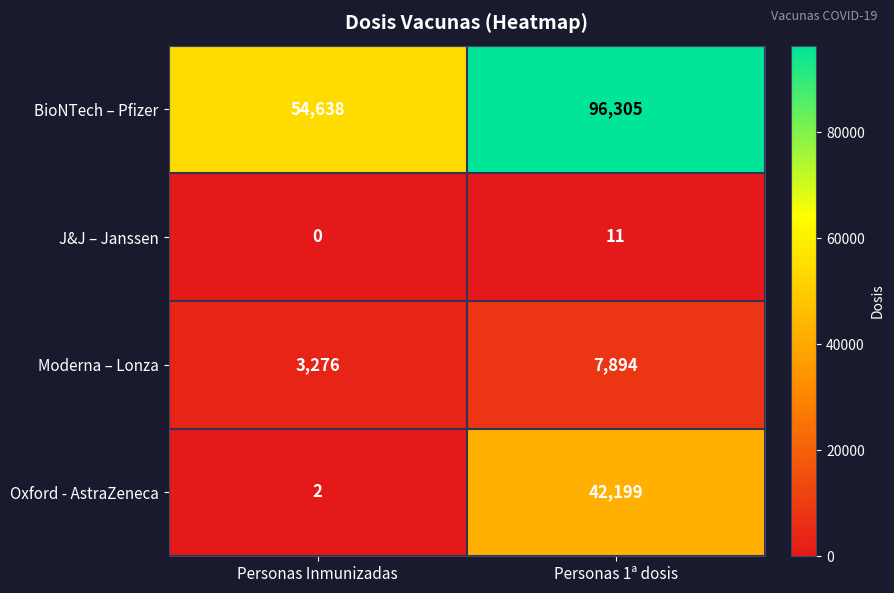

Where is BioNTech – Pfizer nearest to the value 75471?

Personas Inmunizadas